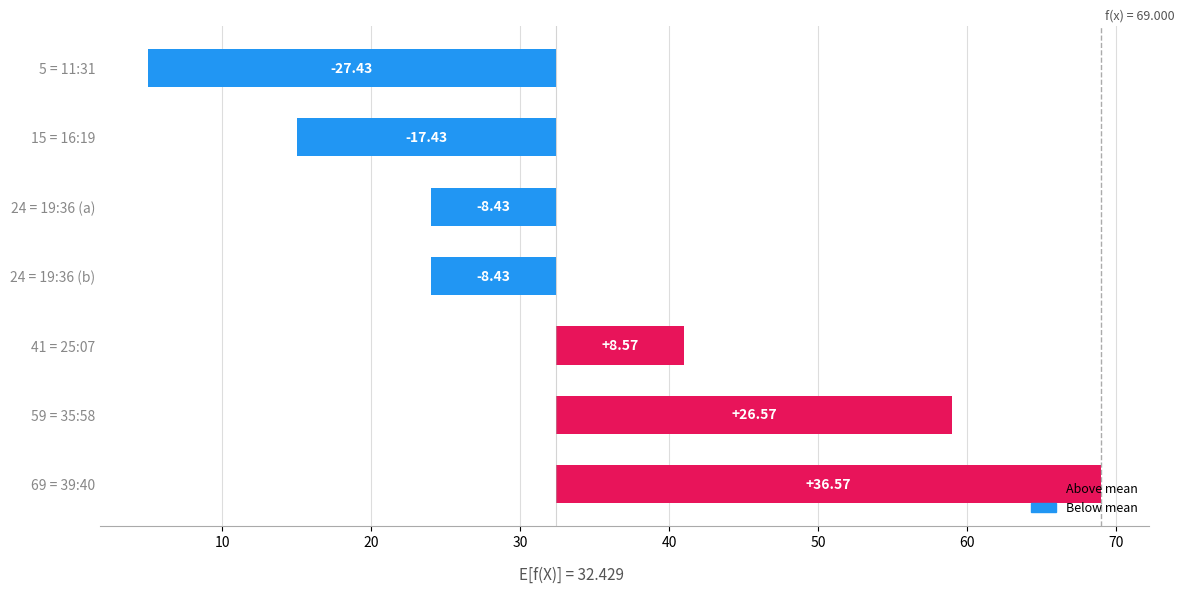

What is the maximum value shown in the chart?

36.6